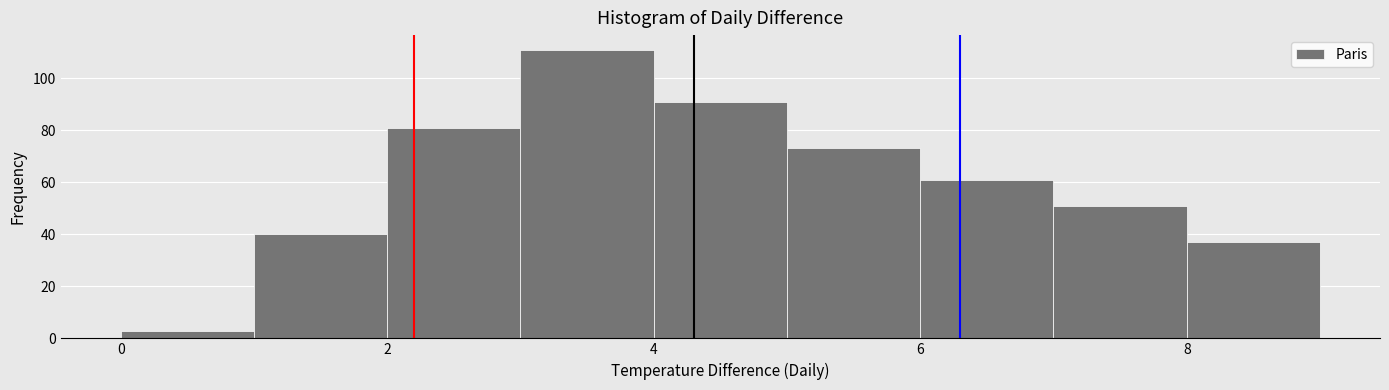

Reading left to right, list every bar in this chart as the range it spans on the x-axis followed by its height. The values are not printed on the chart, so give them approximately, as read against the axis.

0 to 1: 4
1 to 2: 40
2 to 3: 82
3 to 4: 112
4 to 5: 92
5 to 6: 74
6 to 7: 62
7 to 8: 52
8 to 9: 38